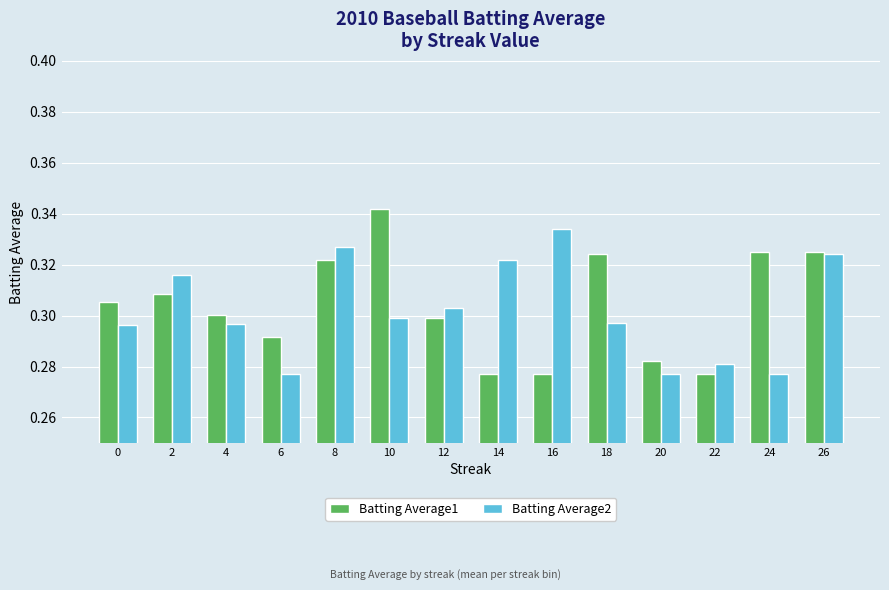

Which series changed the most between 6 and 18?

Batting Average1